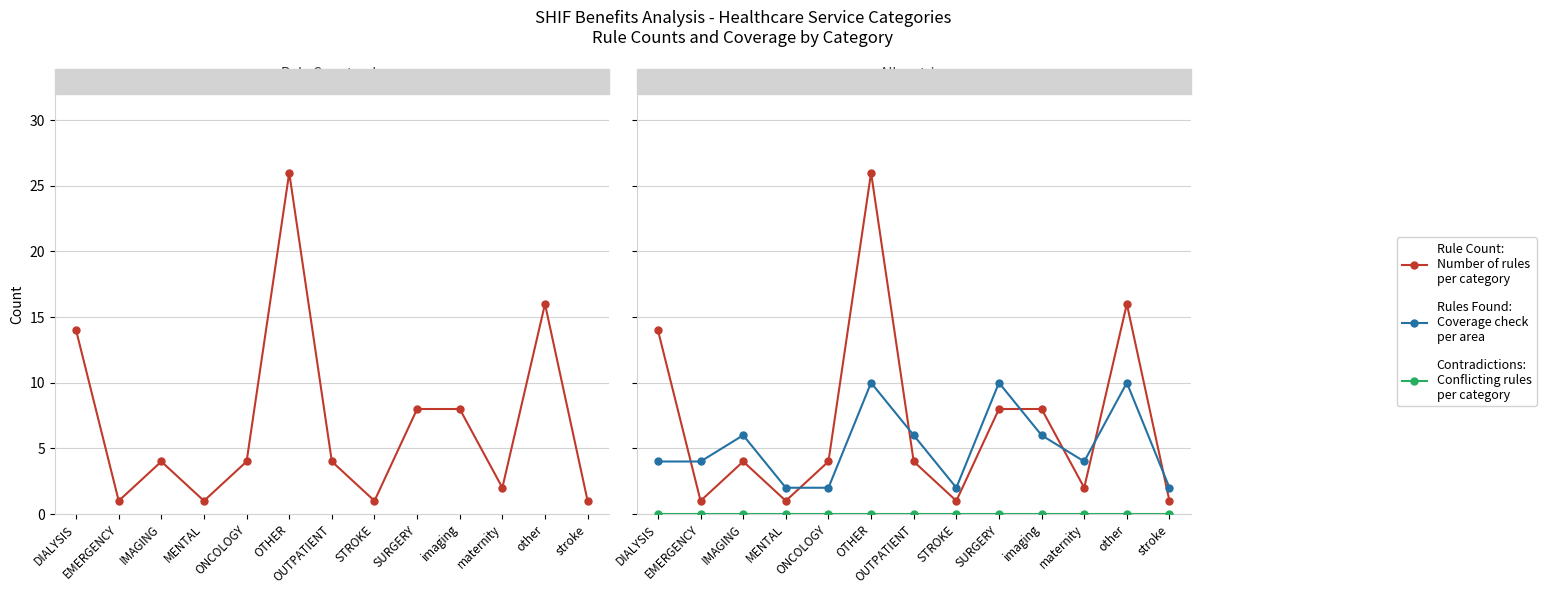

Which category has the highest value across all series?

OTHER